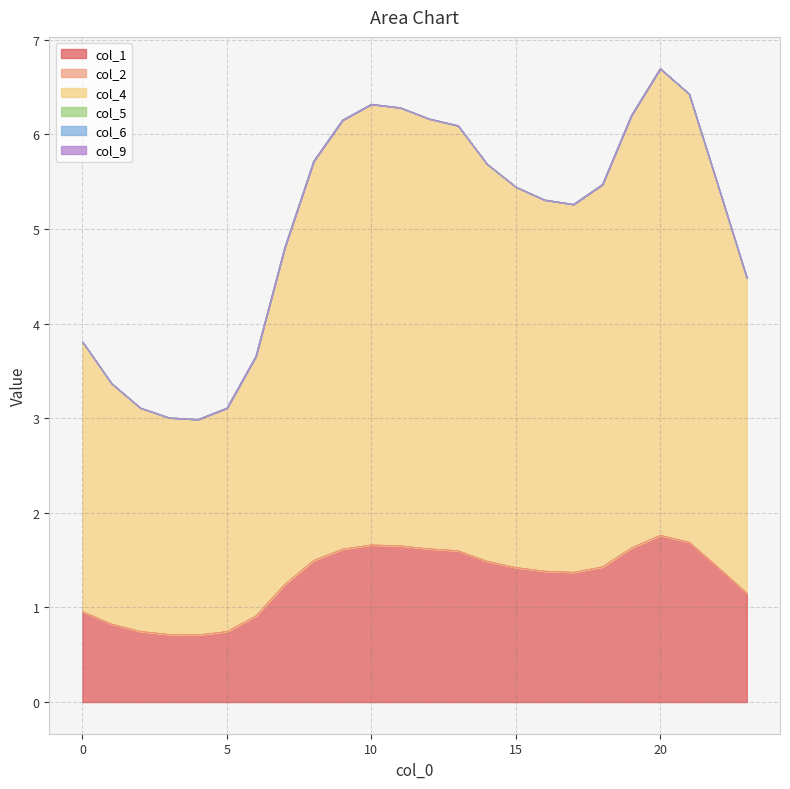

At 16, list the series in order from largest to smallest.

col_4, col_1, col_5